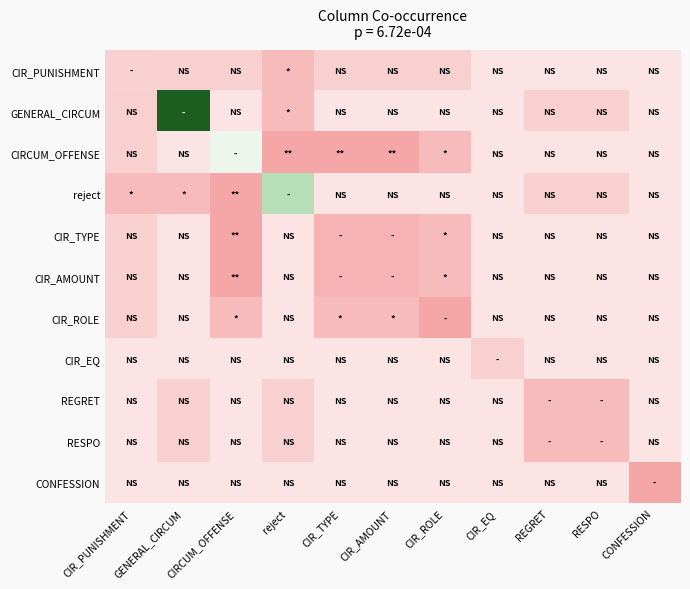

Rank the series by their maximum value, from lowest to highest.

CIR_EQ, REGRET, RESPO, CIR_ROLE, CONFESSION, CIR_TYPE, CIR_AMOUNT, CIR_PUNISHMENT, CIRCUM_OFFENSE, reject, GENERAL_CIRCUM